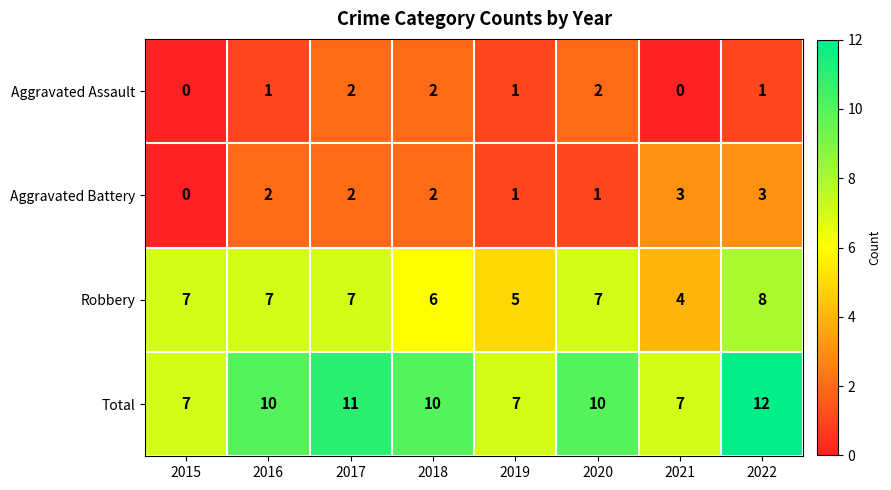

At which category is the sum across all series the highest?

2022